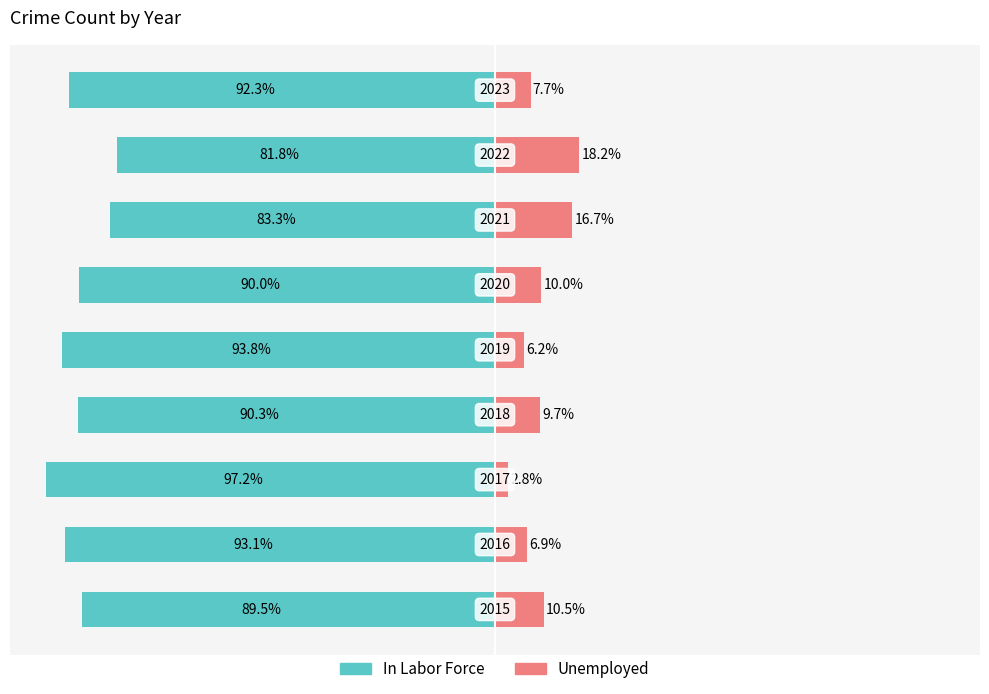

Between −75 and −50, which is larger?

−50